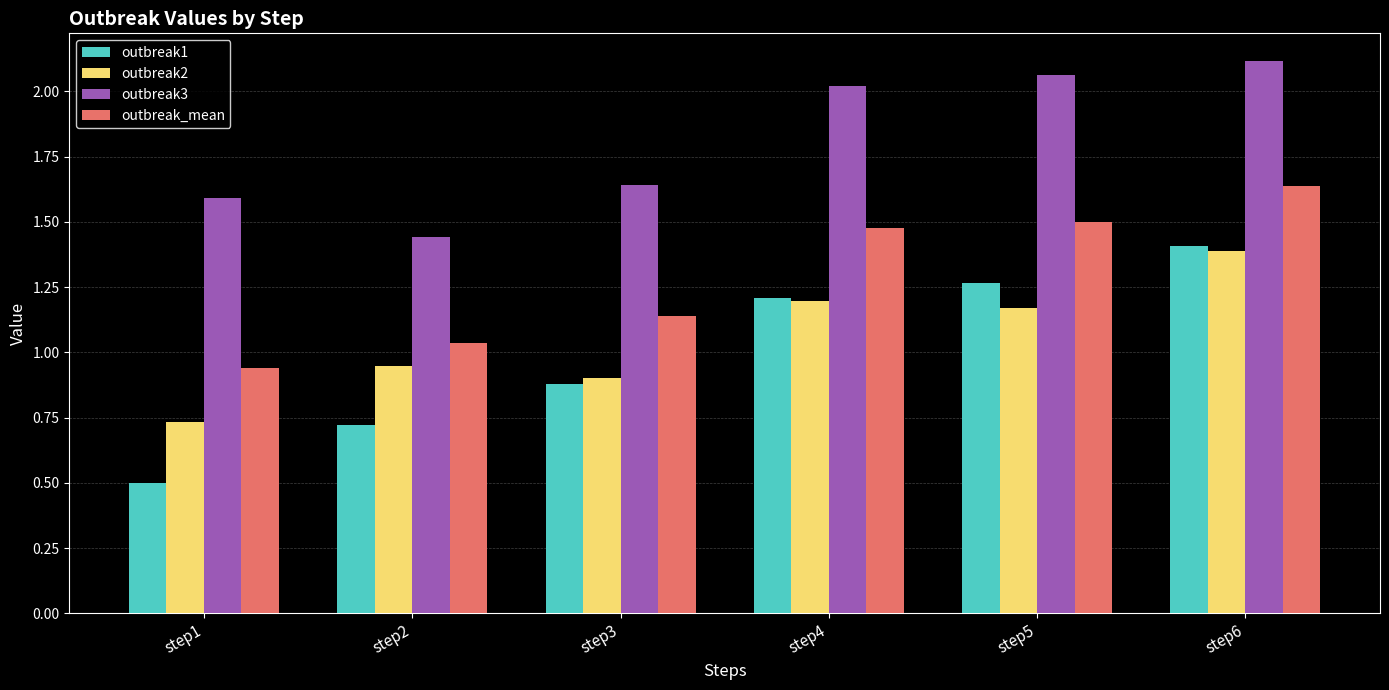

Which category has the highest value in the outbreak2 series?

step6